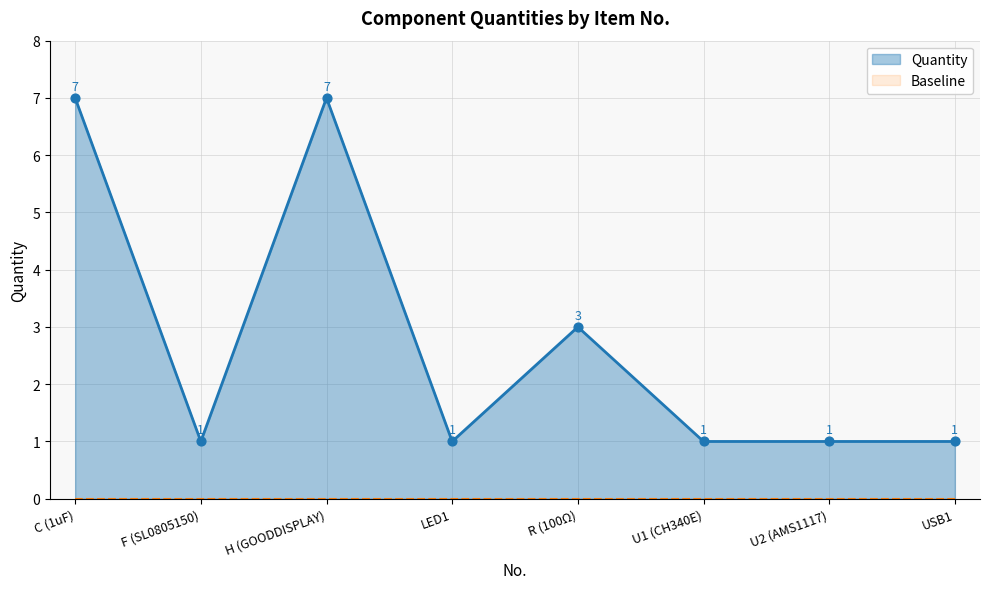

What is the maximum value for Quantity?

7